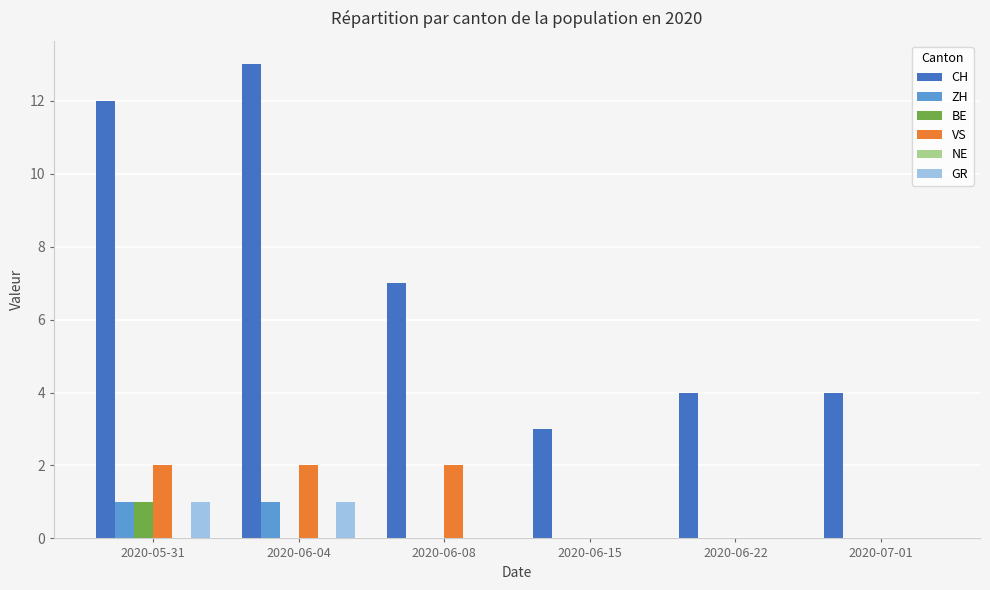

Reading left to right, what are all the values shown in this chart?

CH: 2020-05-31=12	2020-06-04=13	2020-06-08=7	2020-06-15=3	2020-06-22=4	2020-07-01=4
ZH: 2020-05-31=1	2020-06-04=1	2020-06-08=0	2020-06-15=0	2020-06-22=0	2020-07-01=0
BE: 2020-05-31=1	2020-06-04=0	2020-06-08=0	2020-06-15=0	2020-06-22=0	2020-07-01=0
VS: 2020-05-31=2	2020-06-04=2	2020-06-08=2	2020-06-15=0	2020-06-22=0	2020-07-01=0
GR: 2020-05-31=1	2020-06-04=1	2020-06-08=0	2020-06-15=0	2020-06-22=0	2020-07-01=0